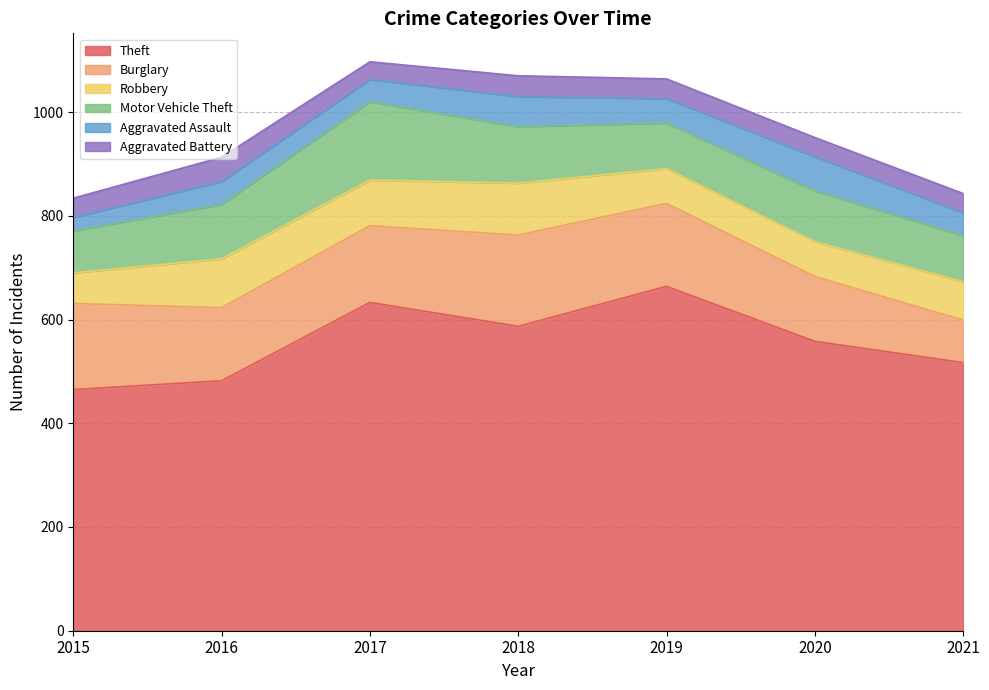

How many lines are shown in the chart?

6